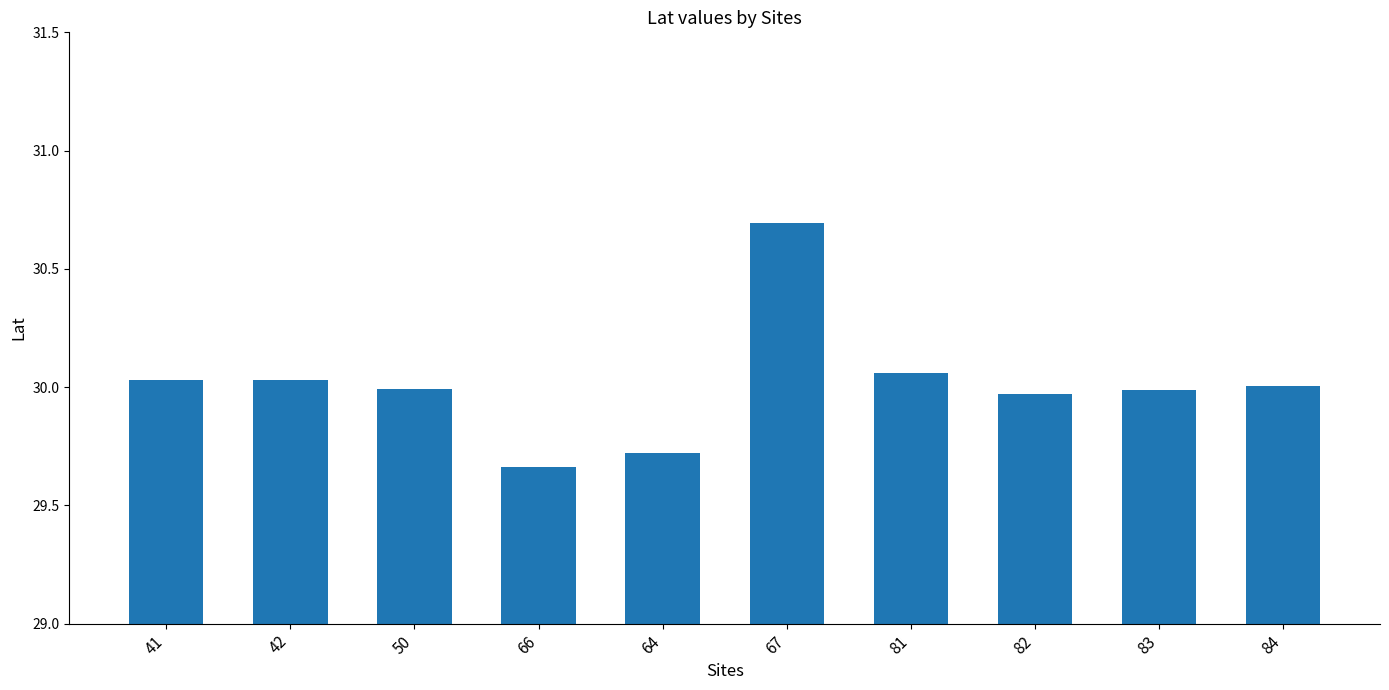

At which label does the data first exceed 30?

41